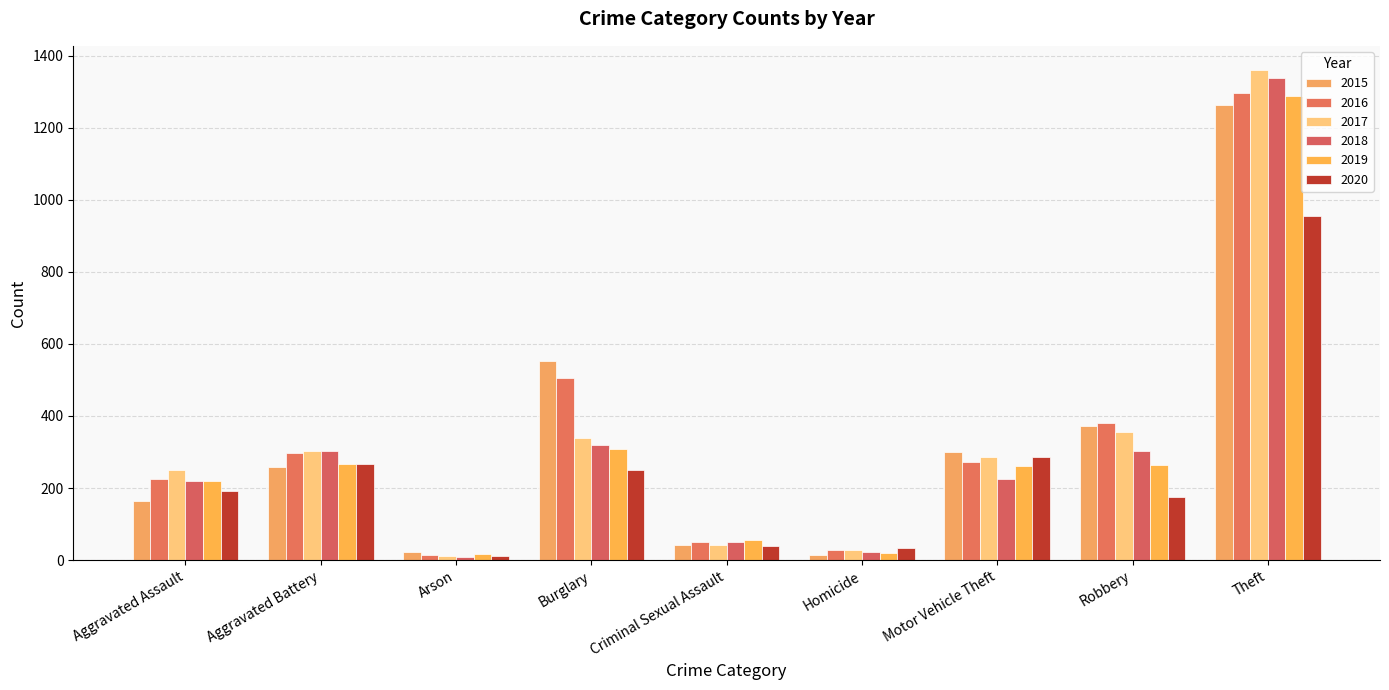

What value does the 2018 series have at Arson?

8